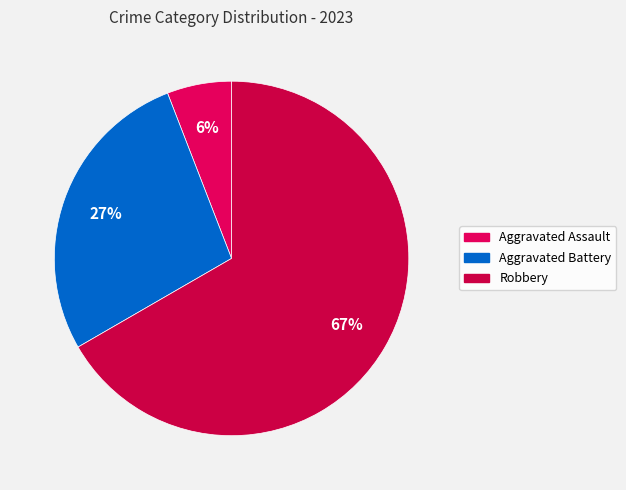

How many segments does this pie chart have?

3